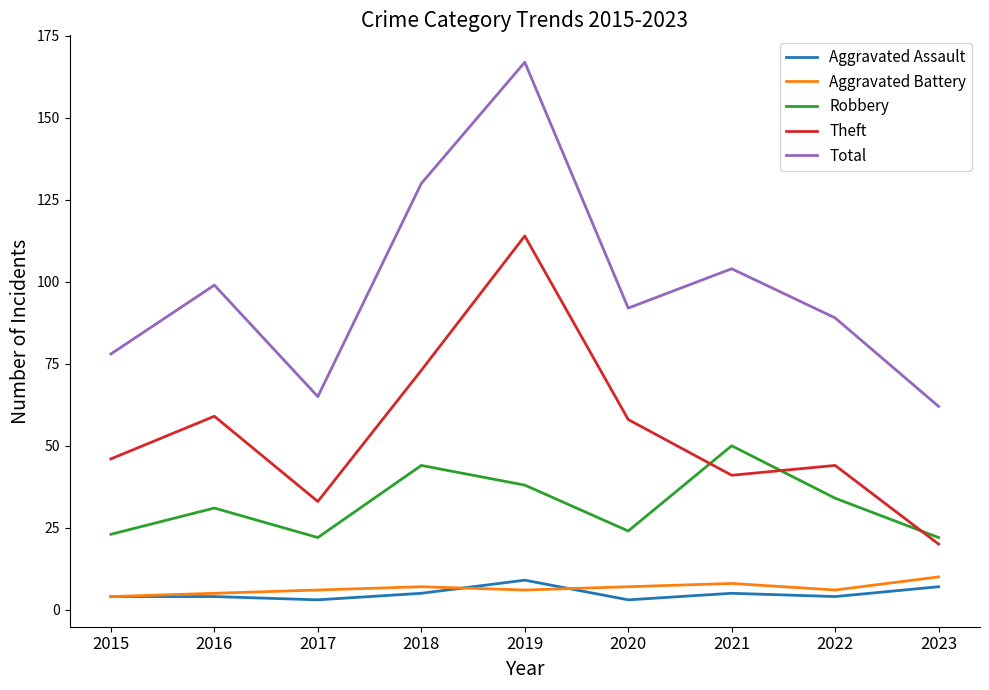

Which category has the highest value in the Total series?

2019